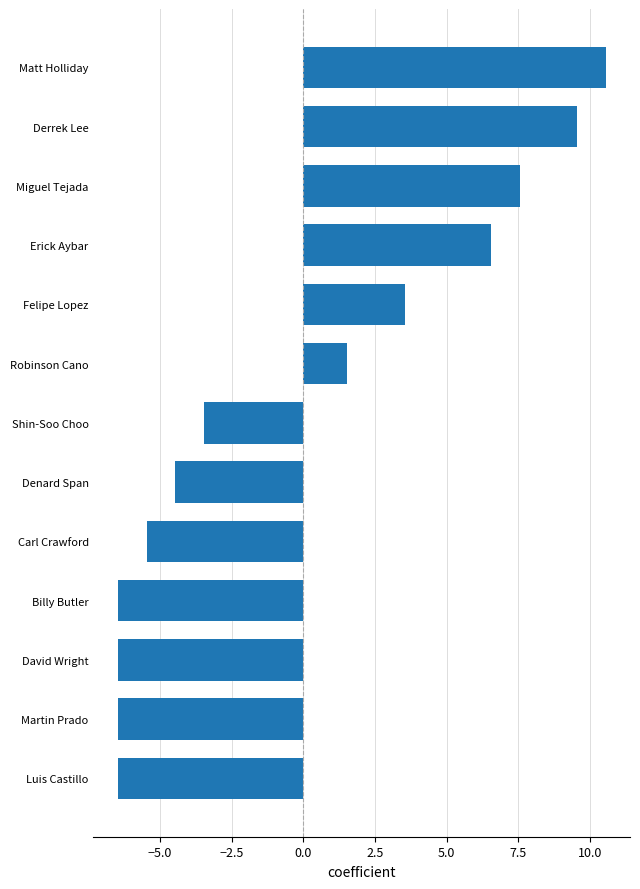

At which category does the chart reach its peak across all series?

Matt Holliday